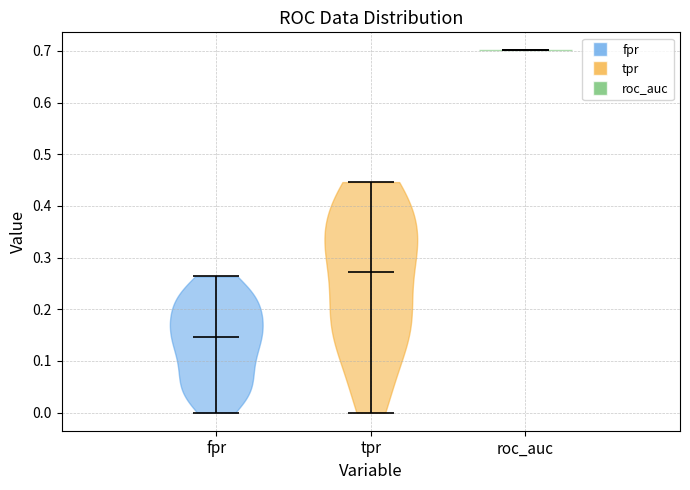

Which violin has the lowest median line?

fpr